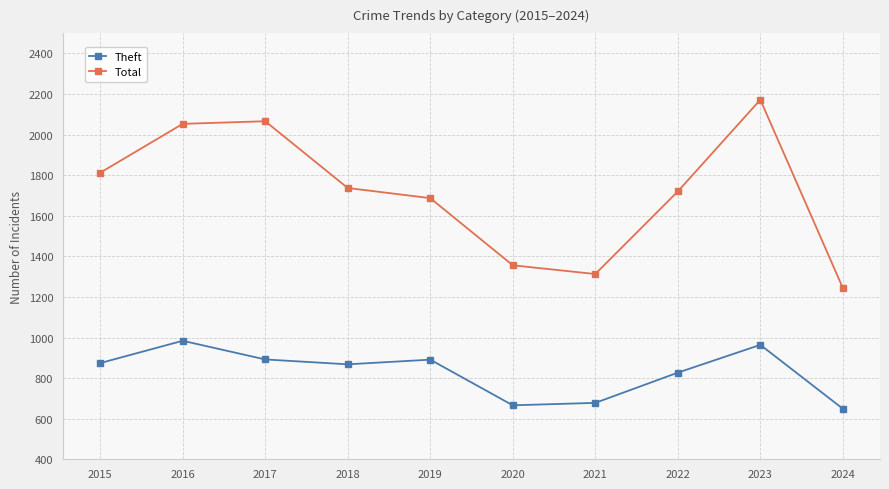

Is the value of Total at 2019 greater than the value of Theft at 2020?

Yes